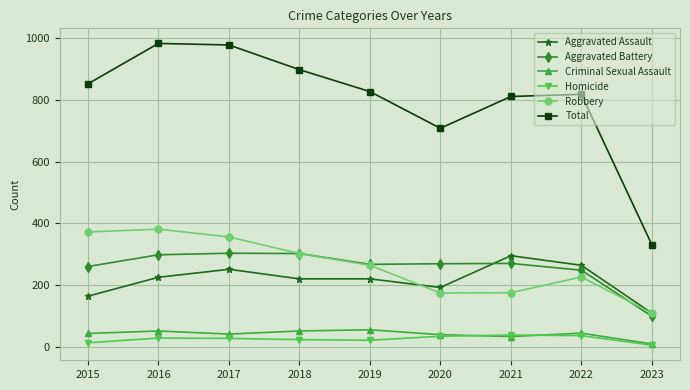

How many series are shown in this chart?

6